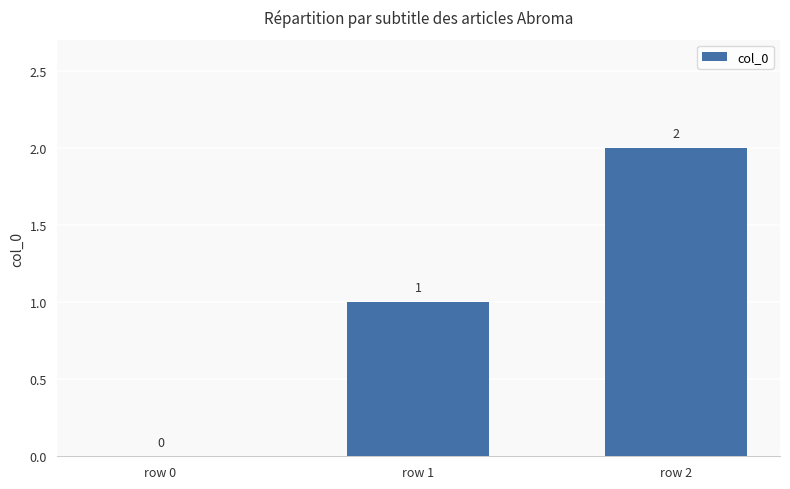

Where is the data nearest to the value 1?

row 1